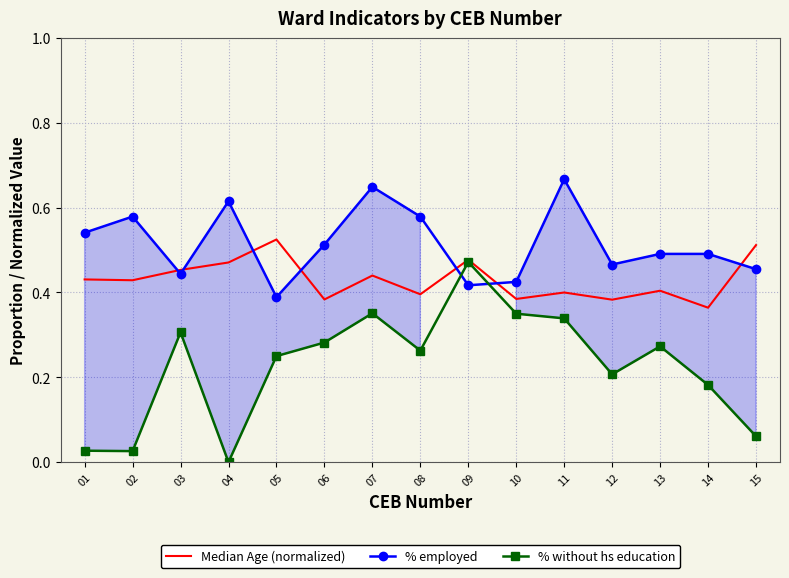

True or false: % employed has a value of 0.2 at 06.

False